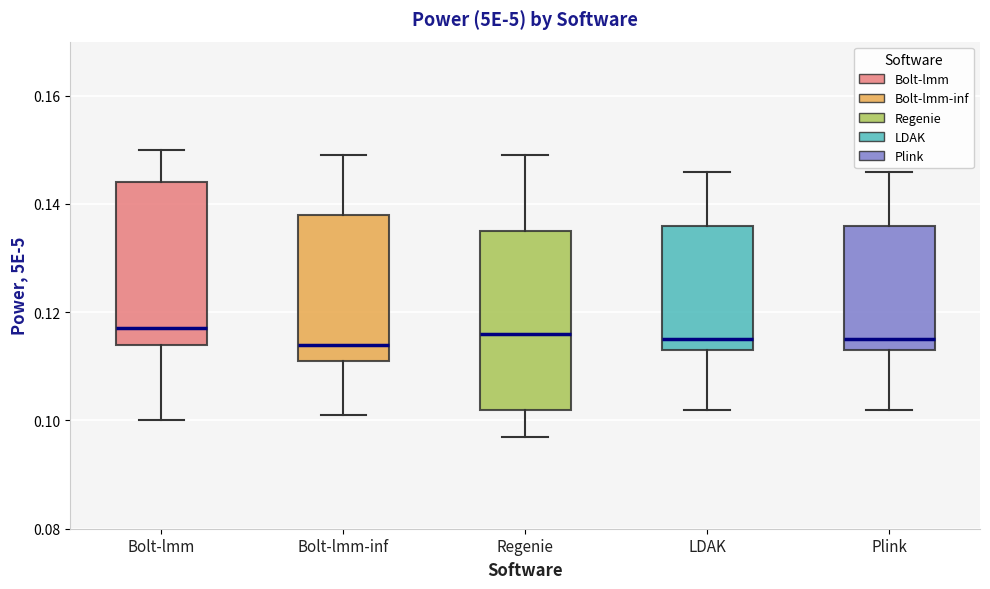

Reading left to right, transcribe this box plot: for each box, give where its median line is, the range the box spans, and where its two whiskers end, as read against the y-axis. The values are not printed on the chart, so give them approximately, as read against the axis.

Bolt-lmm: median 0.118, box 0.114 to 0.144, whiskers 0.100 to 0.150
Bolt-lmm-inf: median 0.114, box 0.112 to 0.138, whiskers 0.102 to 0.150
Regenie: median 0.116, box 0.102 to 0.136, whiskers 0.098 to 0.150
LDAK: median 0.116, box 0.114 to 0.136, whiskers 0.102 to 0.146
Plink: median 0.116, box 0.114 to 0.136, whiskers 0.102 to 0.146